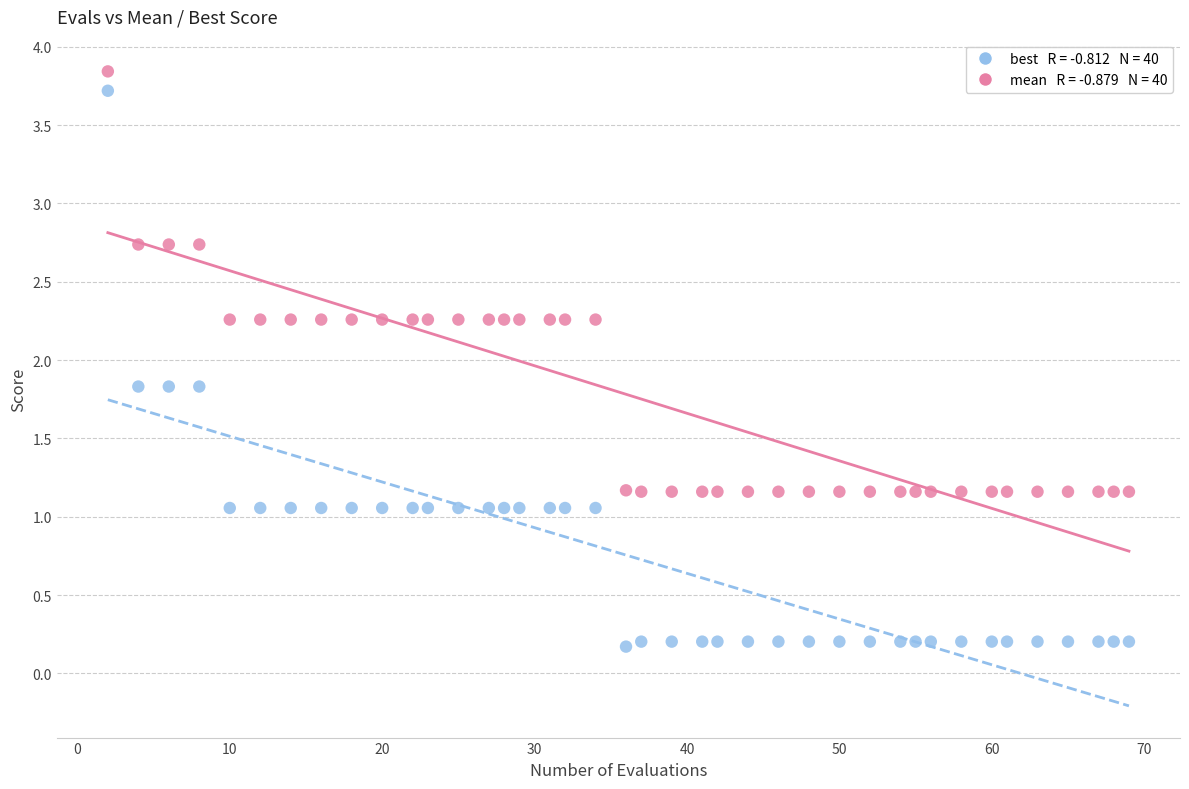

Across all data points, what is the range of Y values (max minus min)?

3.7